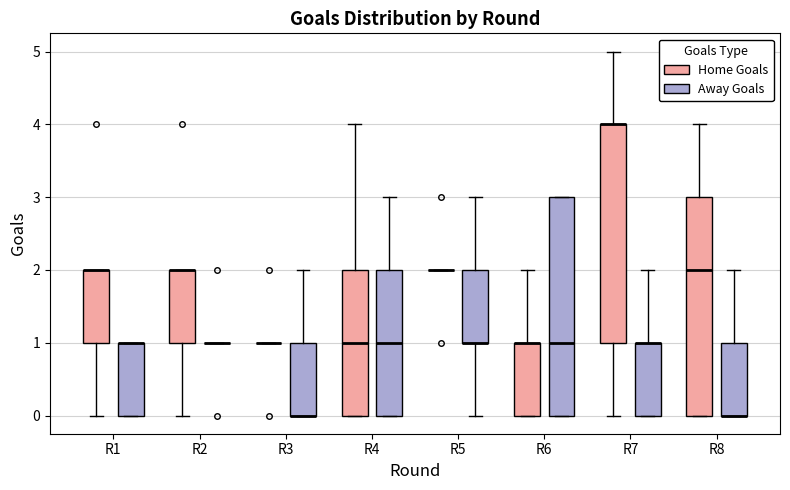

Where does the upper whisker of the box for R7 (Away Goals) end on the y-axis? The values are not printed on the chart, so give them approximately, as read against the axis.

2